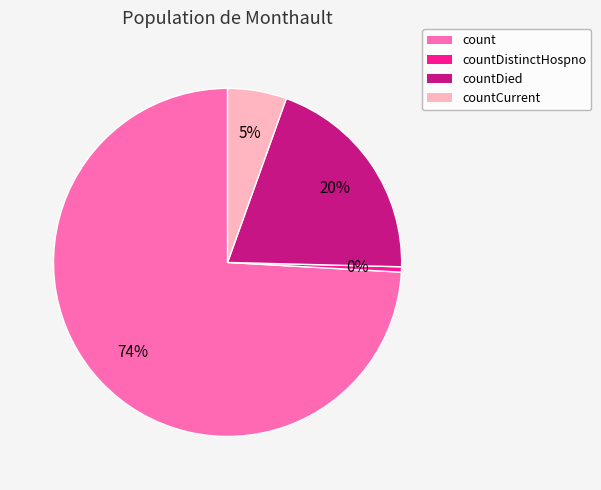

Between countCurrent and count, which is larger?

count